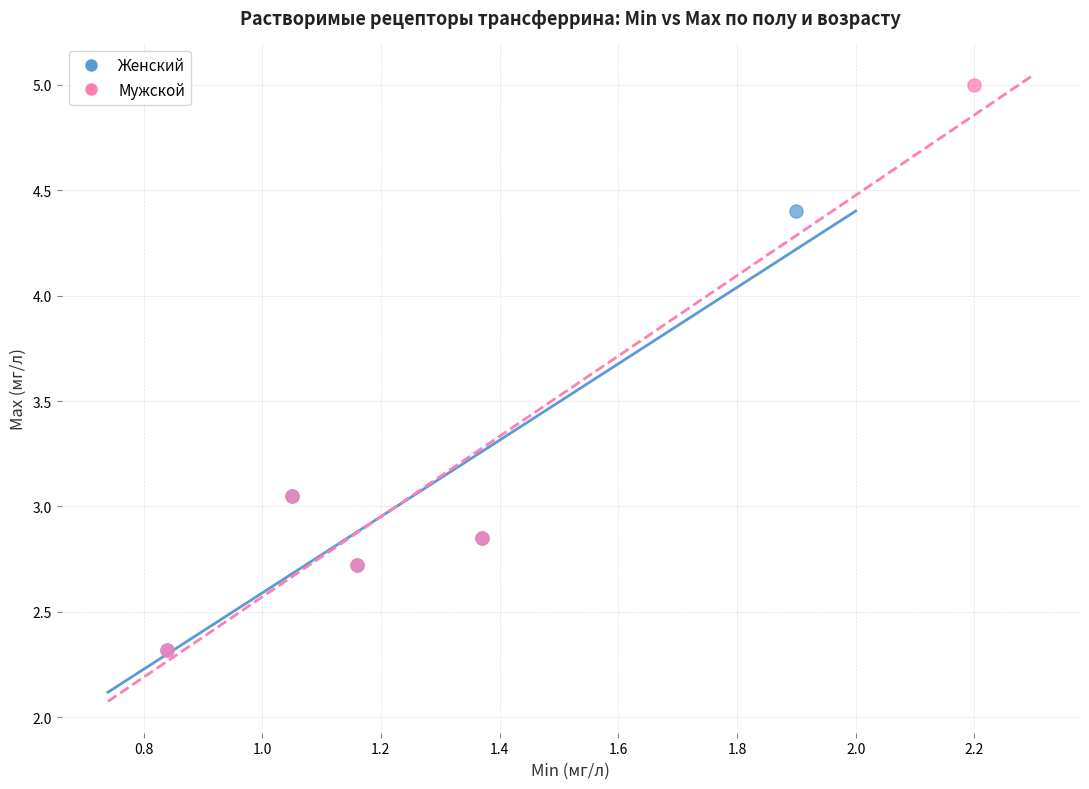

Which series reaches the maximum Y coordinate?

Мужской